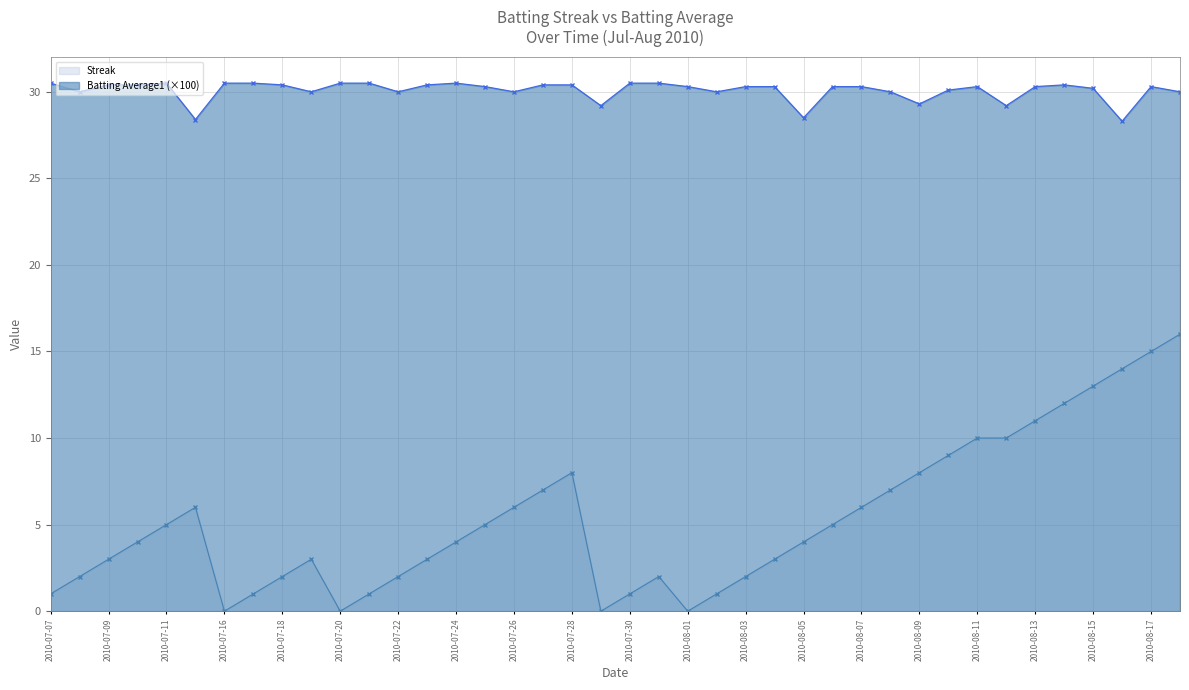

What is the value of the Batting Average1 point at the 15th from the left?

30.5